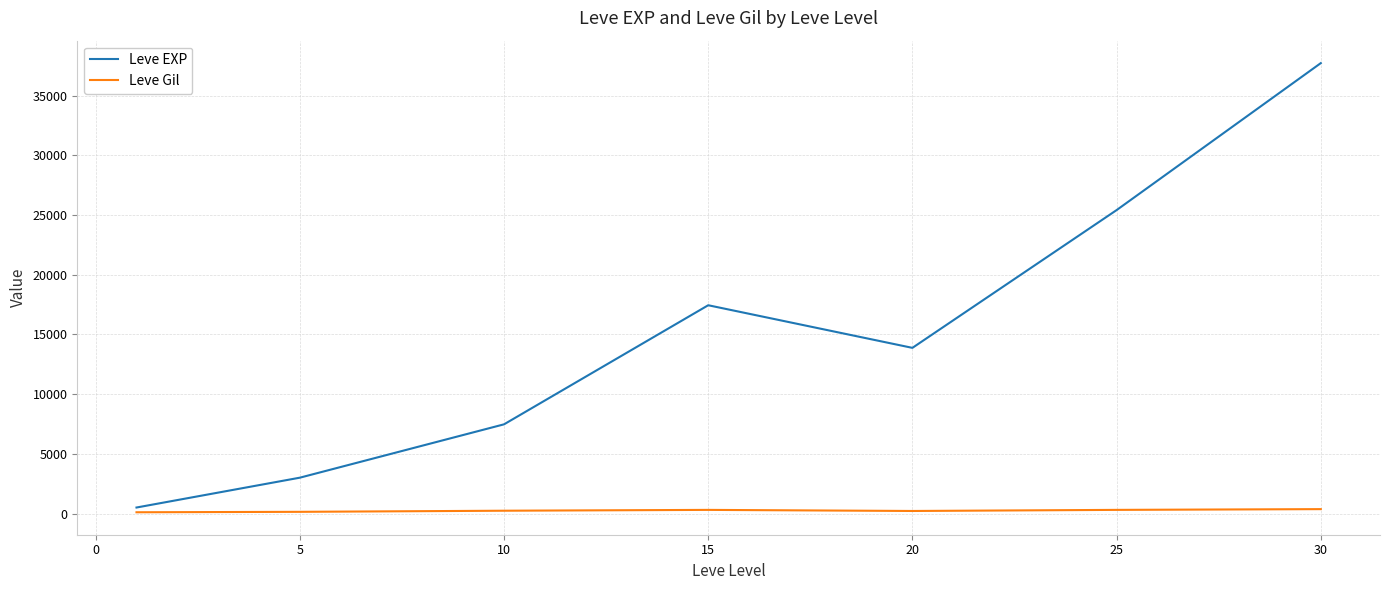

Which series has the largest total across all categories?

Leve EXP